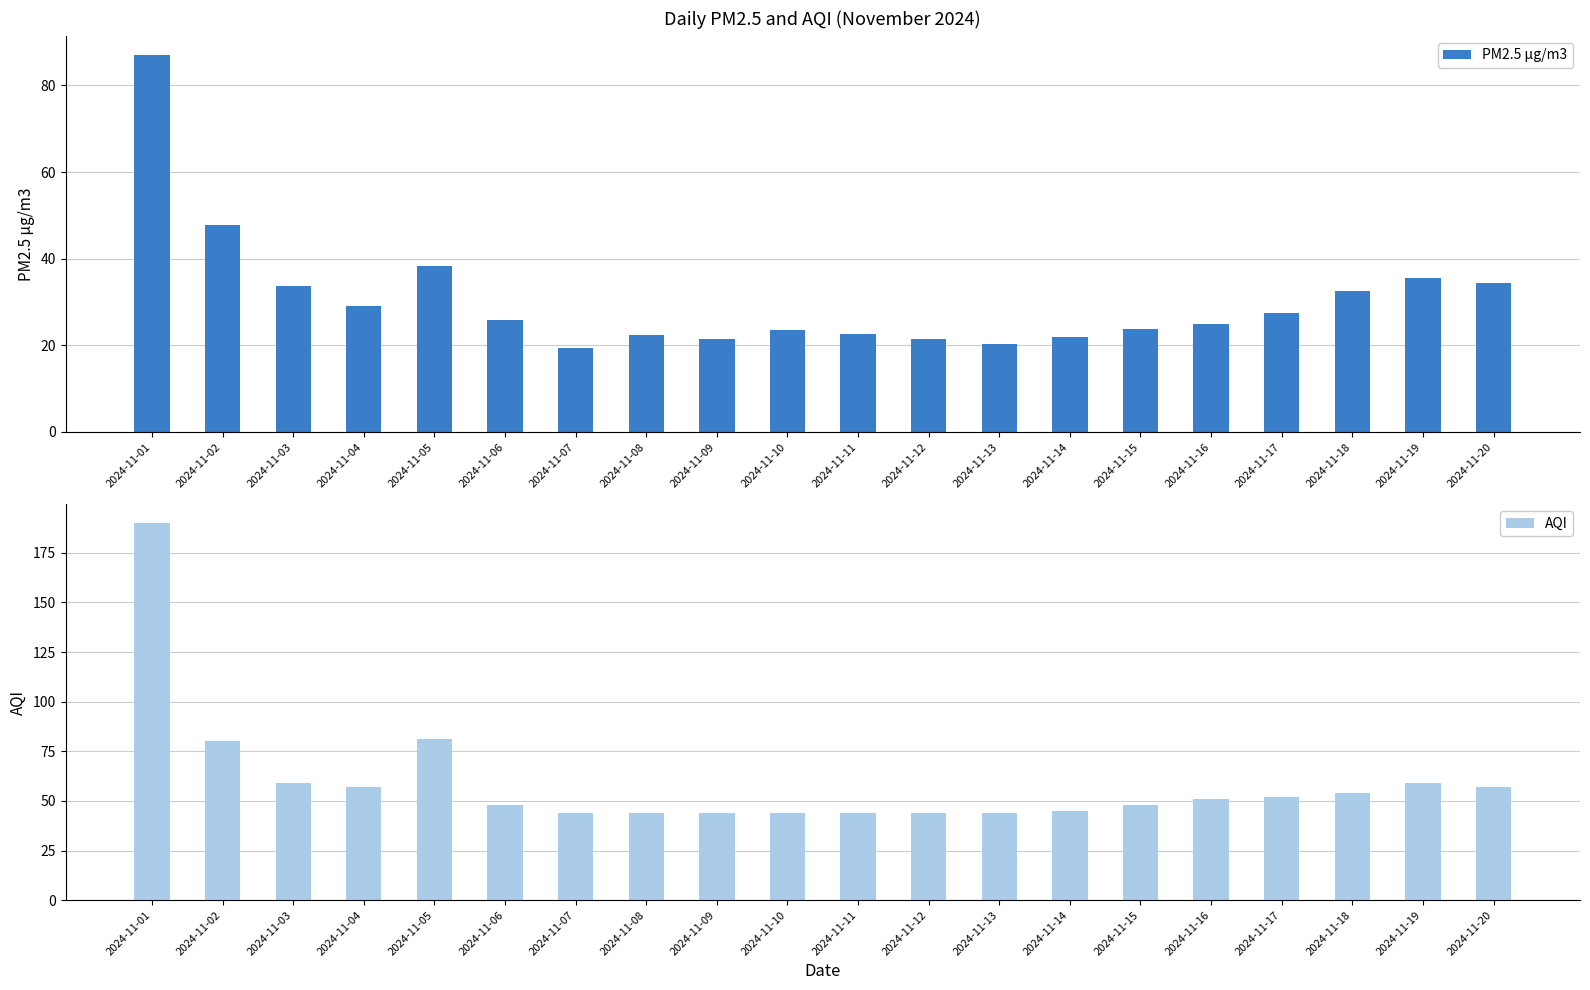

How many bars are there in total?

40